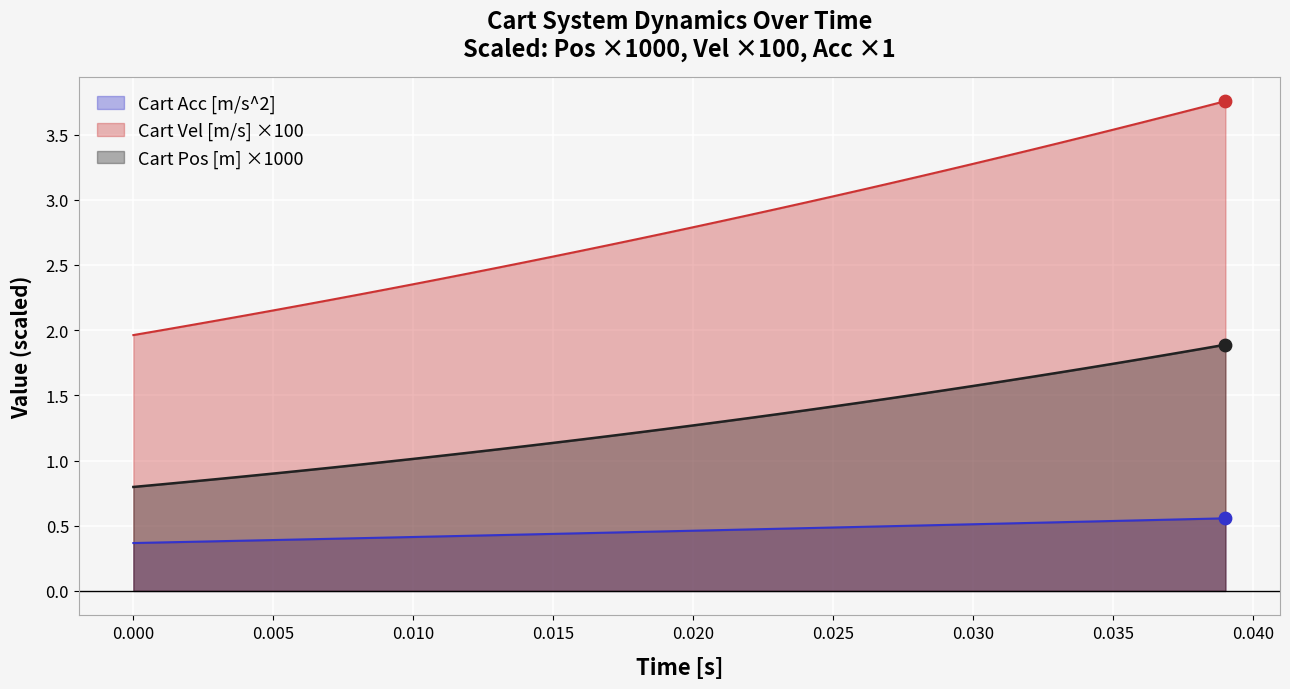

Which series reaches the minimum Y coordinate?

Cart Acc [m/s^2]